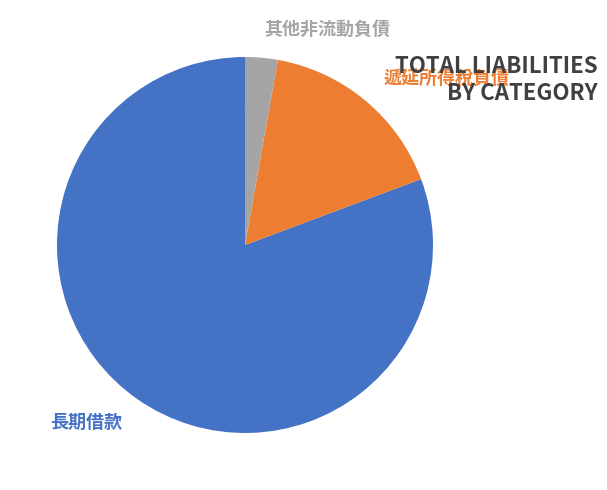

Which category accounts for the majority?

長期借款